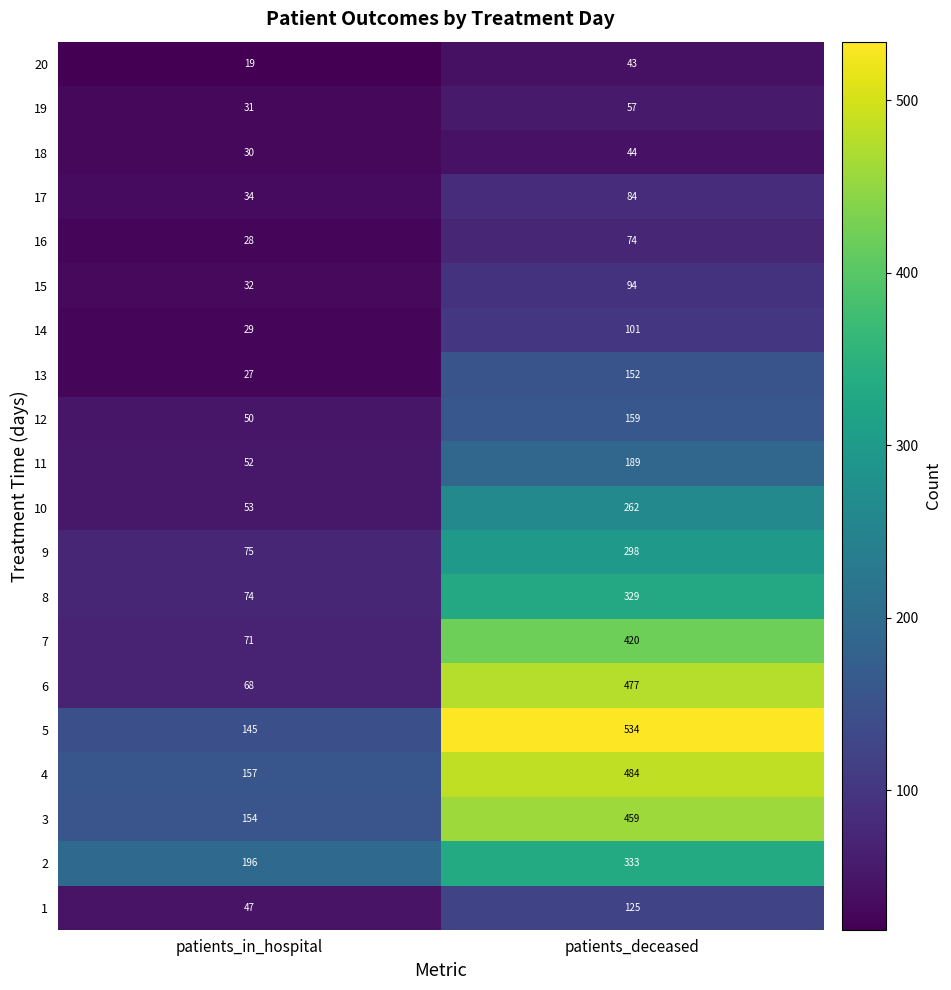

Between patients_in_hospital and patients_deceased, which series saw the biggest shift?

6